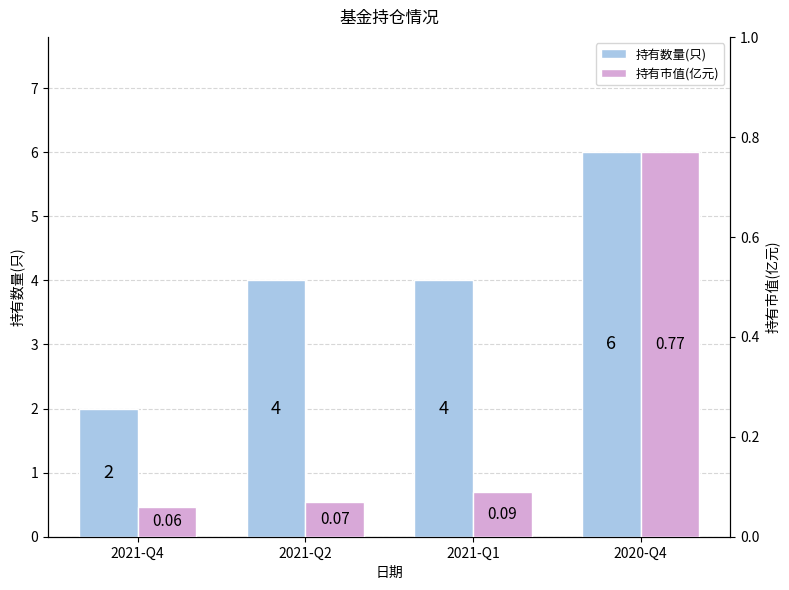

How many values in the 持有数量(只) series exceed 4?

1